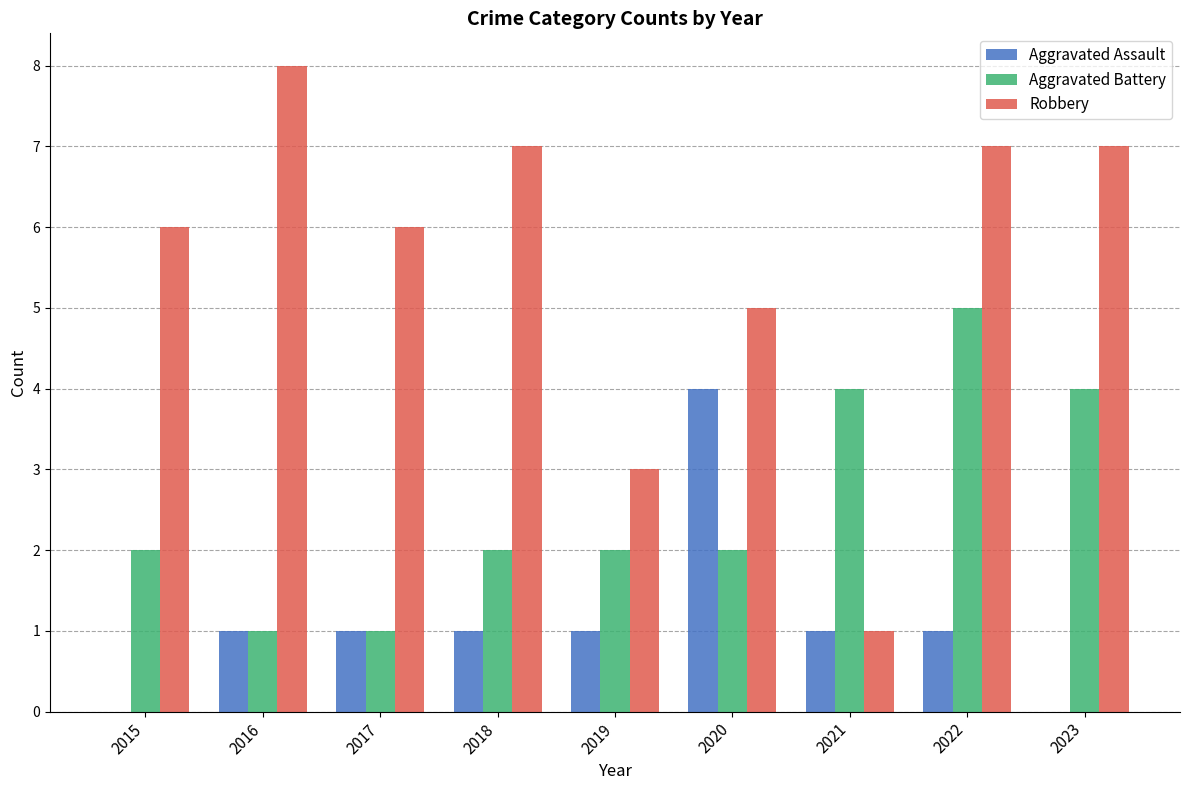

Reading right to left, what are all the values shown in this chart?

Aggravated Assault: 0	1	1	4	1	1	1	1	0
Aggravated Battery: 4	5	4	2	2	2	1	1	2
Robbery: 7	7	1	5	3	7	6	8	6